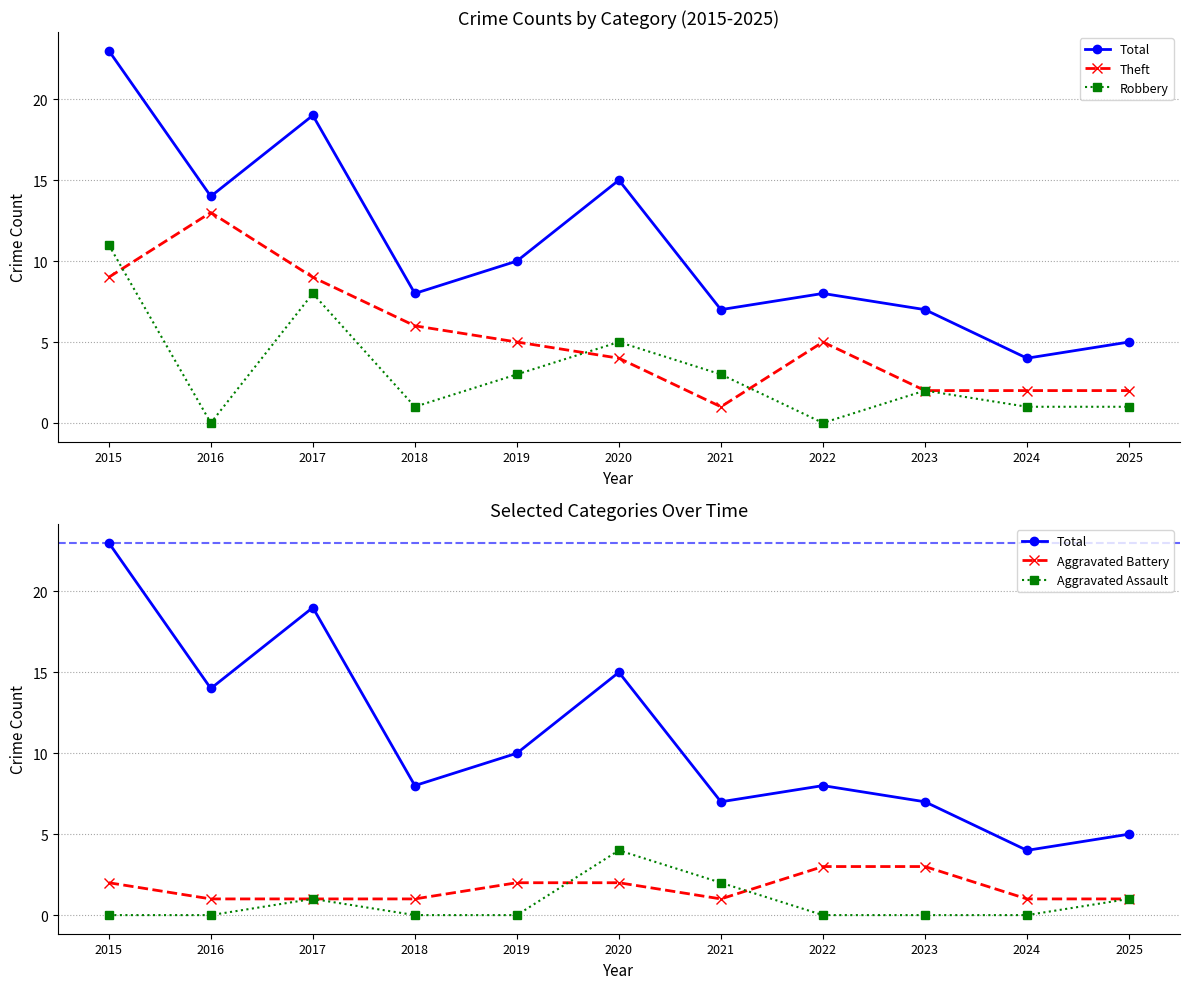

List the series in order of their peak value, highest first.

Total, Theft, Robbery, Aggravated Assault, Aggravated Battery